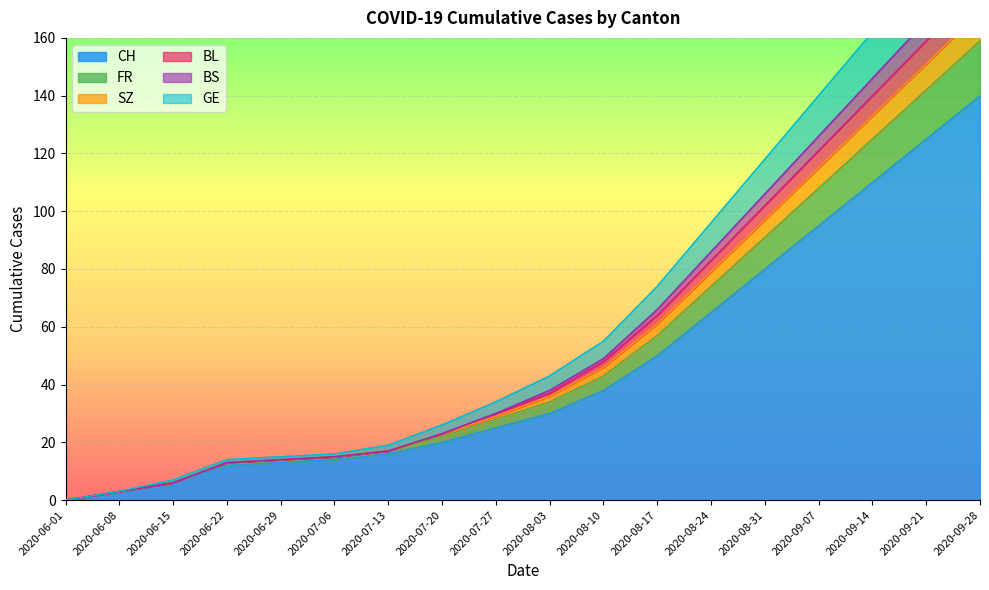

At how many categories does at least one series exceed 198?

1